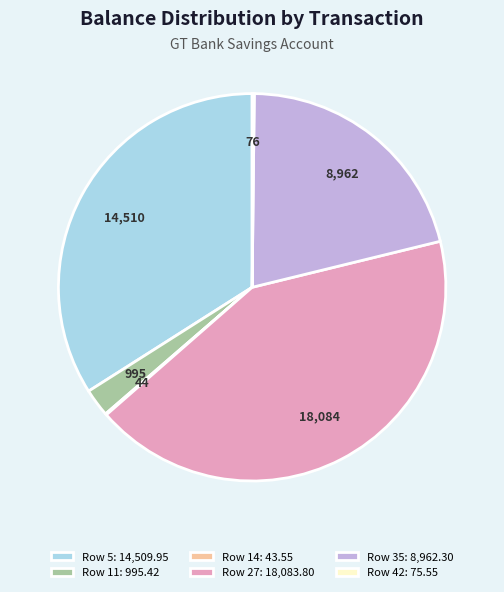

Which category has the biggest portion of the pie?

Row 27: 18,083.80